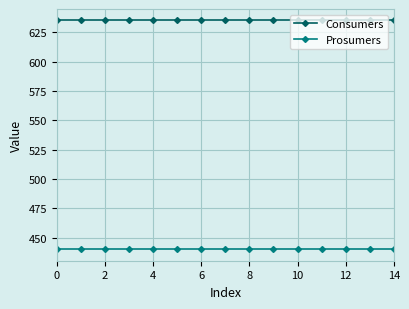

At how many categories does at least one series exceed 467?

15